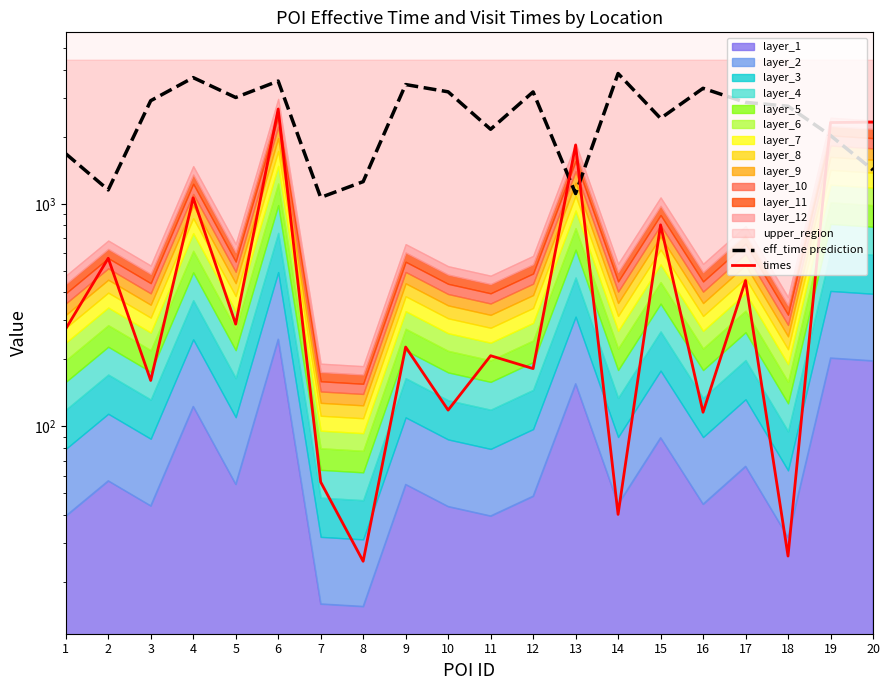

How many values in the eff_time prediction series are below 2856?

10